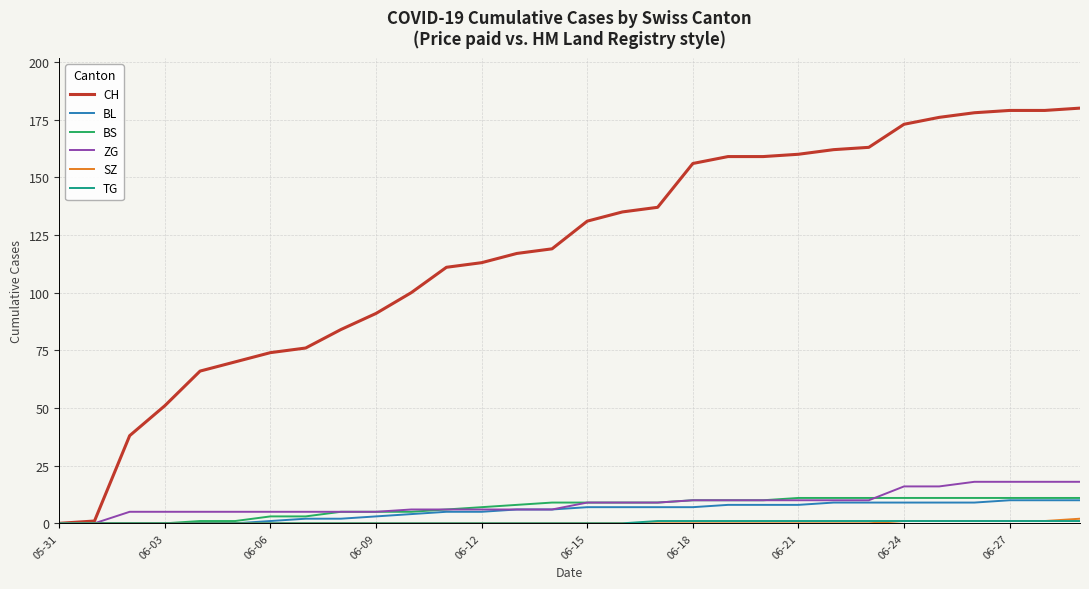

Which series has the largest total across all categories?

CH